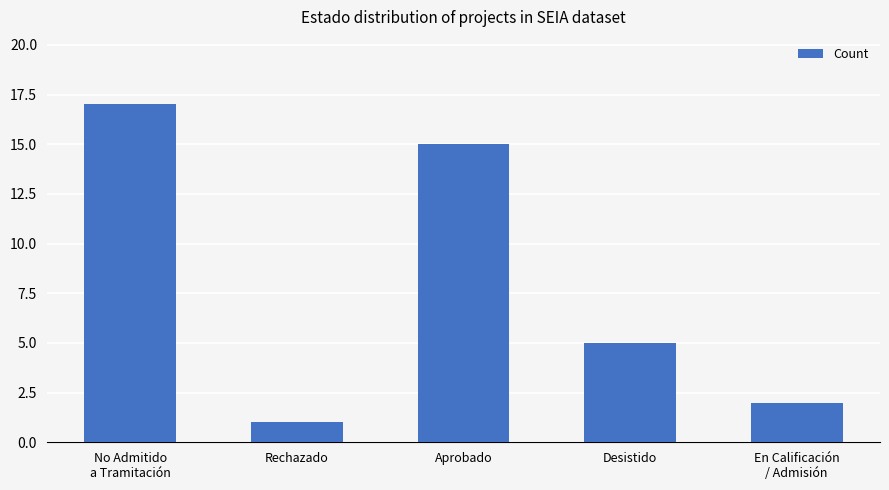

What position from the left is En Calificación
/ Admisión?

5